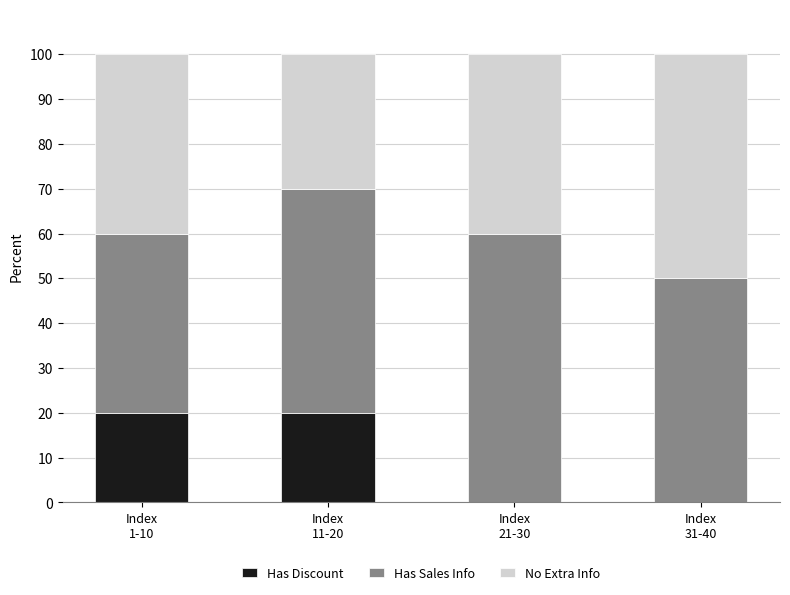

What is the sum of all Has Discount values?

40